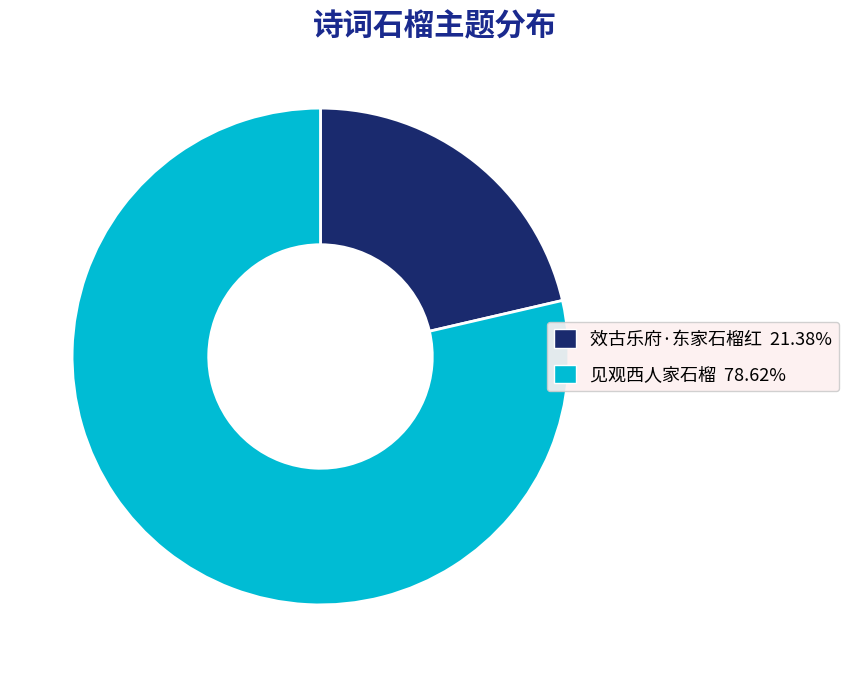

Which category accounts for the majority?

见观西人家石榴